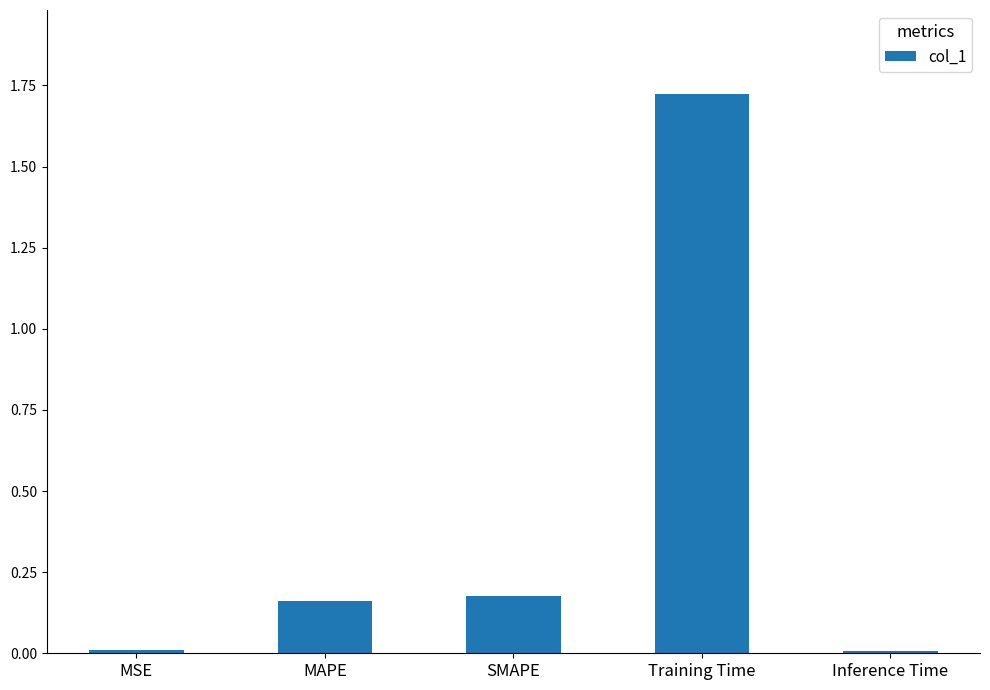

The value at MSE is 0.0. True or false?

True